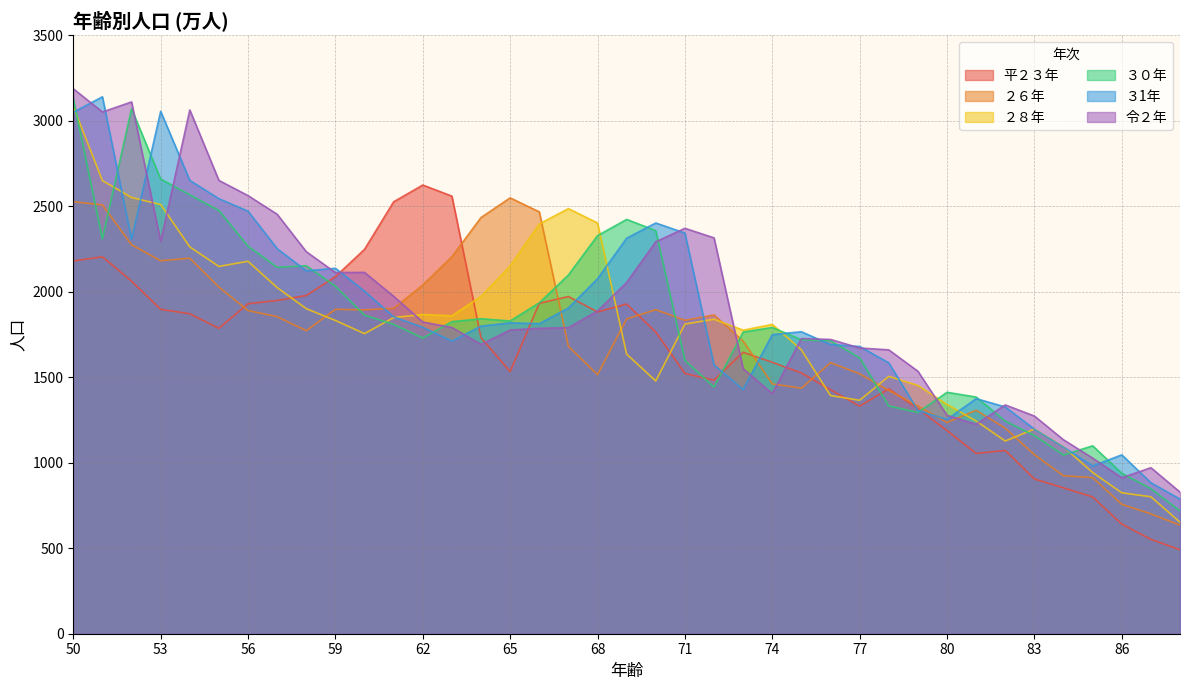

Between which two adjacent categories do 令２年 and ３1年 first intersect?

50 and 51